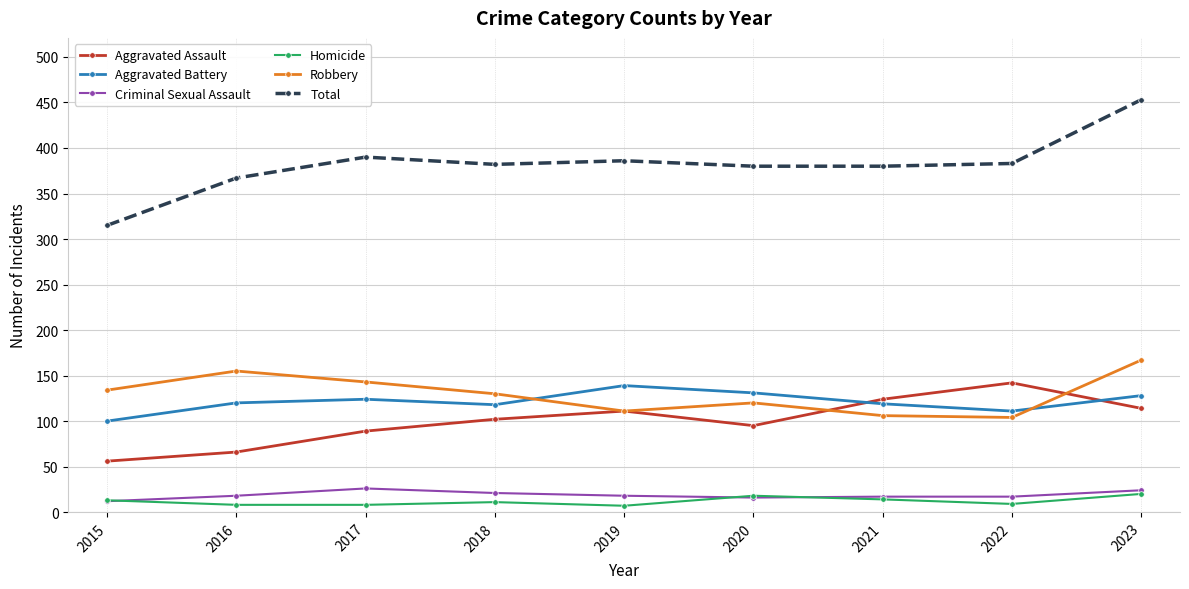

Is it true that Total equals 233 at 2022?

False